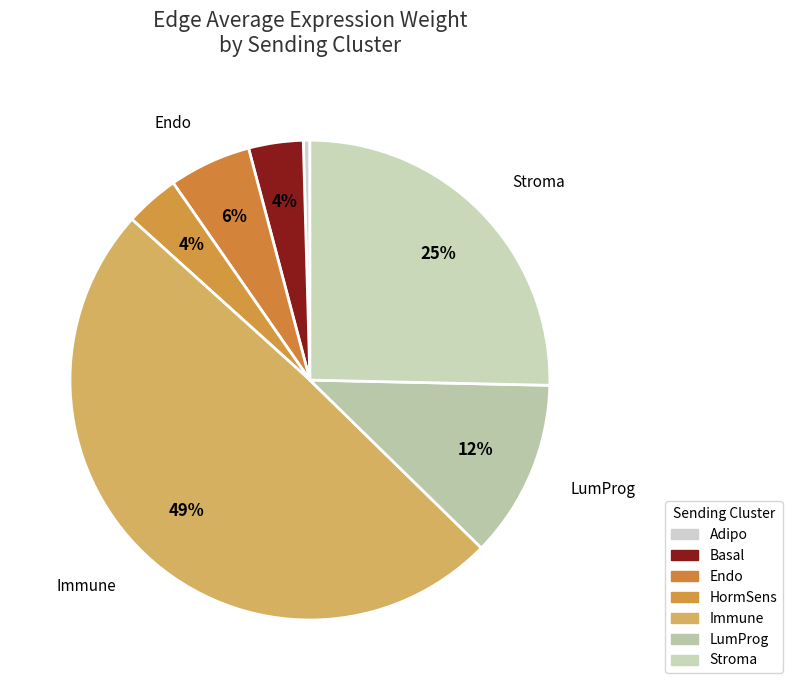

How many slices are in this pie chart?

7